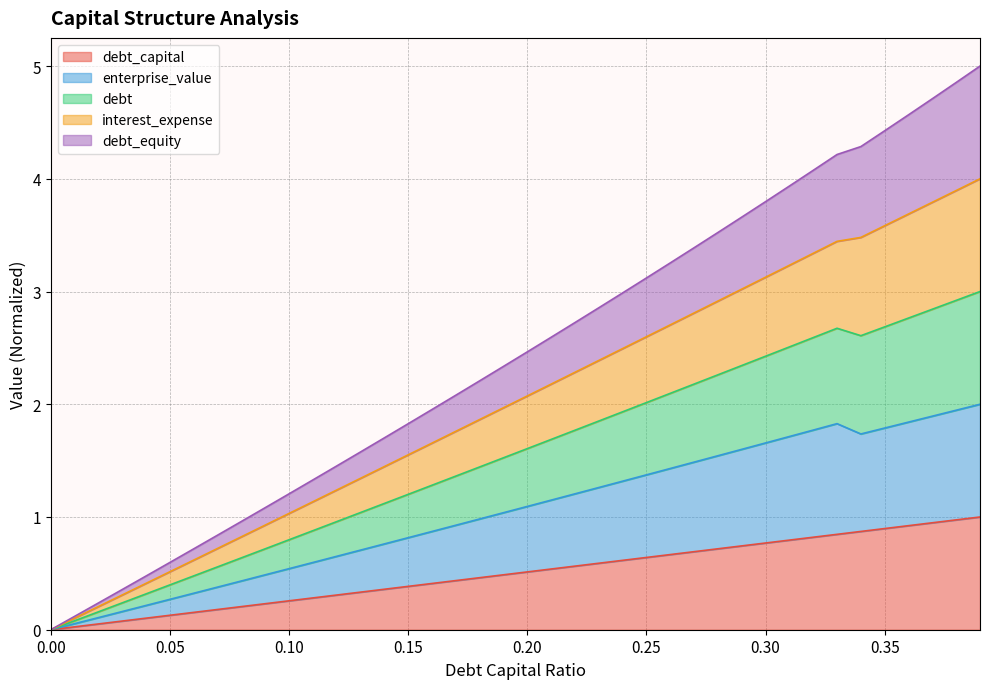

At which category does enterprise_value reach its first local valley?

0.34